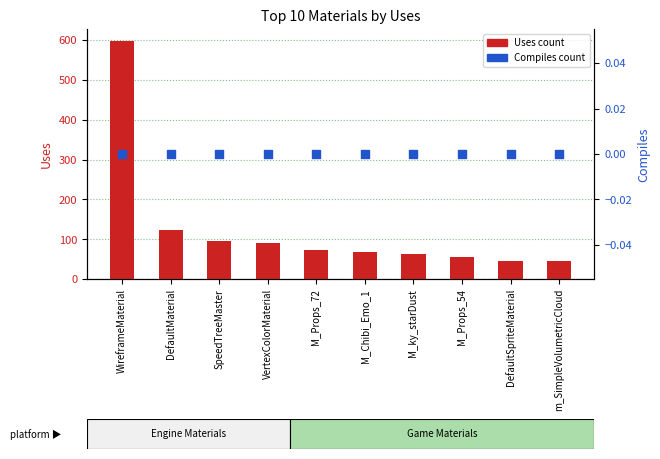

At how many categories does at least one series exceed 562?

1